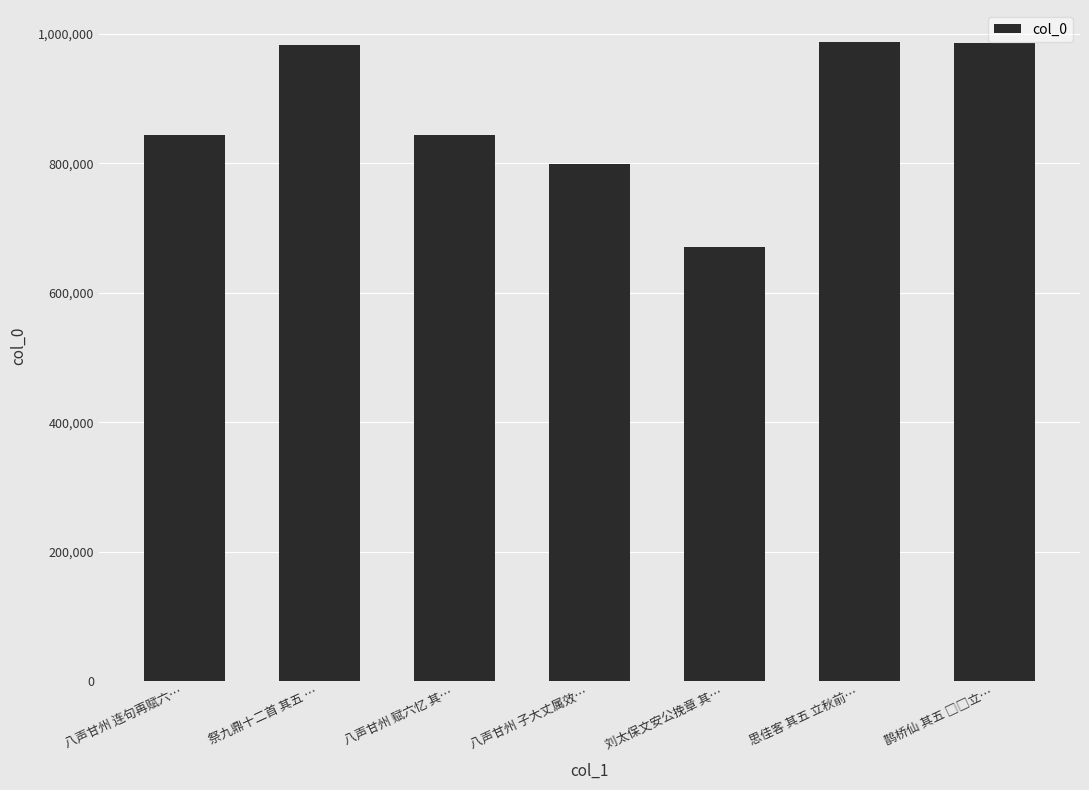

What is the sum of all values?

6110860